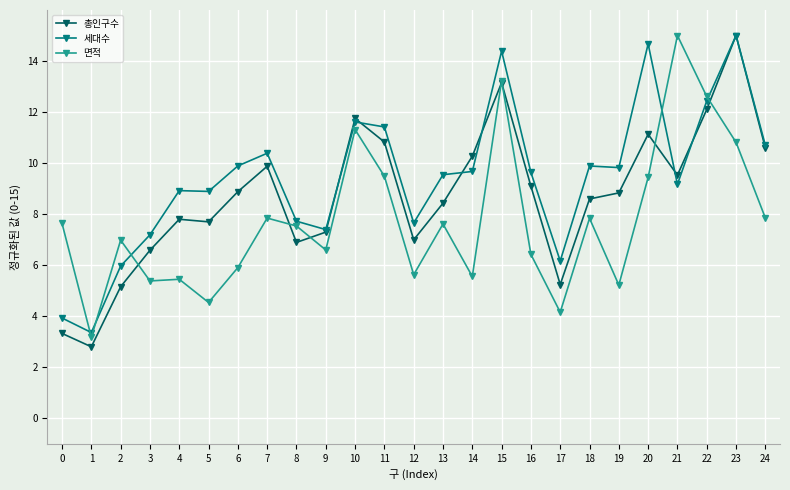

List the series in order of their overall mean, lowest first.

면적, 총인구수, 세대수